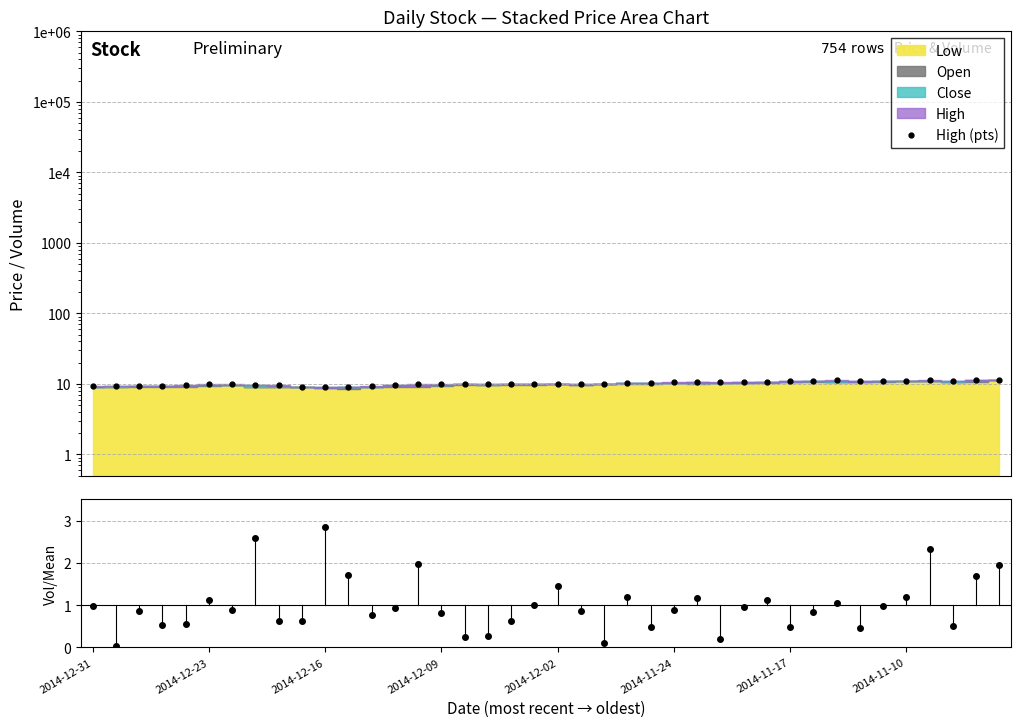

Is the value of High (pts) at 26 greater than the value of Volume/Mean at 2014-11-10?

Yes